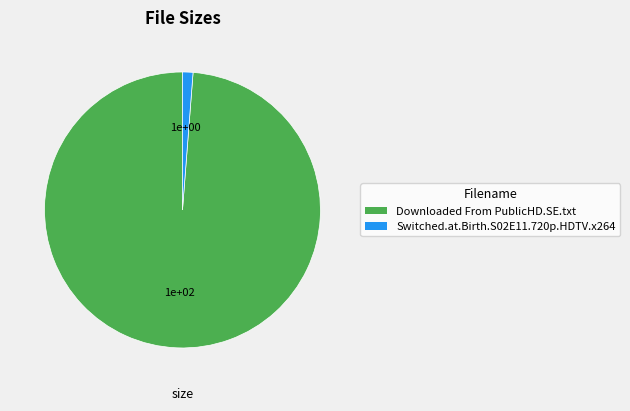

Which slice is the largest?

Downloaded From PublicHD.SE.txt